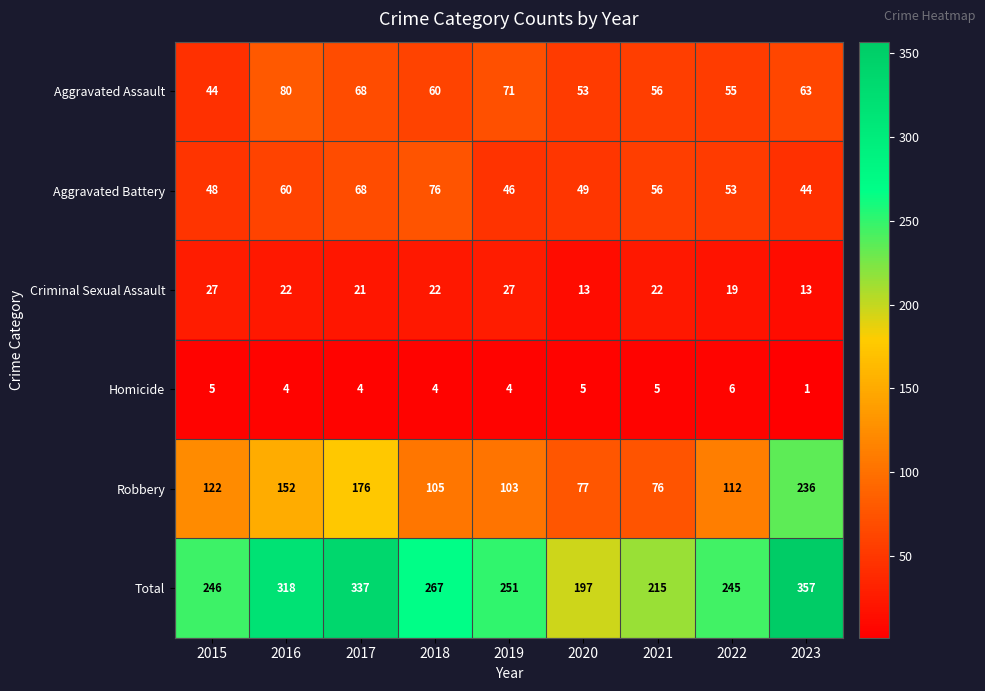

Between 2018 and 2019, which series saw the biggest shift?

Aggravated Battery